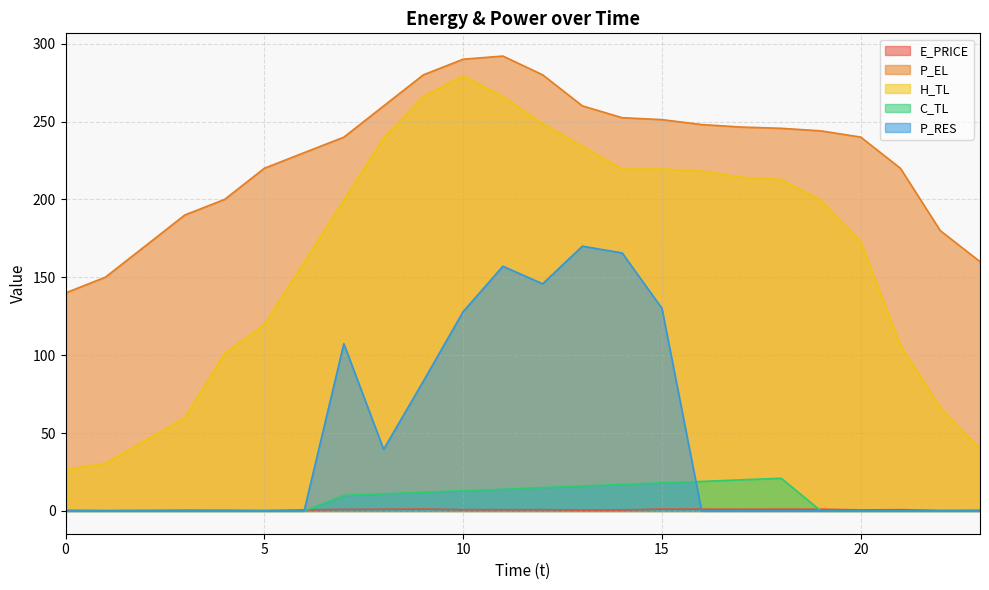

Reading left to right, list all the values displayed in this chart.

E_PRICE: 0.4	0.3	0.4	0.5	0.5	0.3	0.7	1.0	1.1	1.2	0.8	0.8	0.8	0.6	0.6	1.2	1.2	1.1	1.2	1.1	0.7	0.8	0.4	0.5
P_EL: 140.0	150.0	170.0	190.0	200.0	220.0	230.0	240.0	260.0	280.0	290.0	292.0	280.0	260.0	252.4	251.2	248.0	246.4	245.6	244.0	240.0	219.9	180.0	160.0
H_TL: 26.6	30.6	45.2	59.9	101.1	119.7	159.6	199.5	239.4	266.1	279.4	266.1	248.7	234.1	219.5	219.5	218.2	214.2	212.8	199.5	172.9	106.5	66.5	39.9
C_TL: 0.0	0.0	0.0	0.0	0.0	0.0	0.0	10.0	11.0	12.0	13.0	13.9	15.0	16.0	17.0	18.0	19.0	20.0	21.0	0.0	0.0	0.0	0.0	0.0
P_RES: 0.0	0.0	0.0	0.0	0.0	0.0	0.0	107.4	39.6	83.4	127.9	157.1	145.8	170.0	165.6	130.1	0.0	0.0	0.0	0.0	0.0	0.0	0.0	0.0